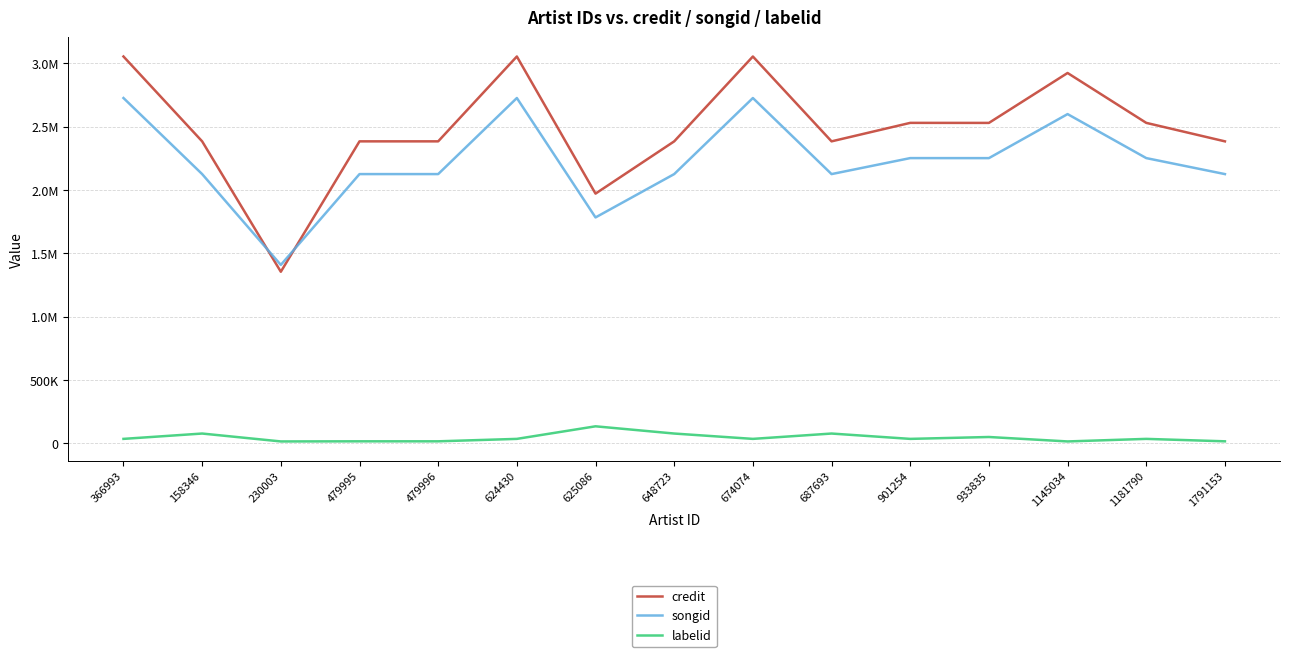

Which category has the lowest value across all series?

230003